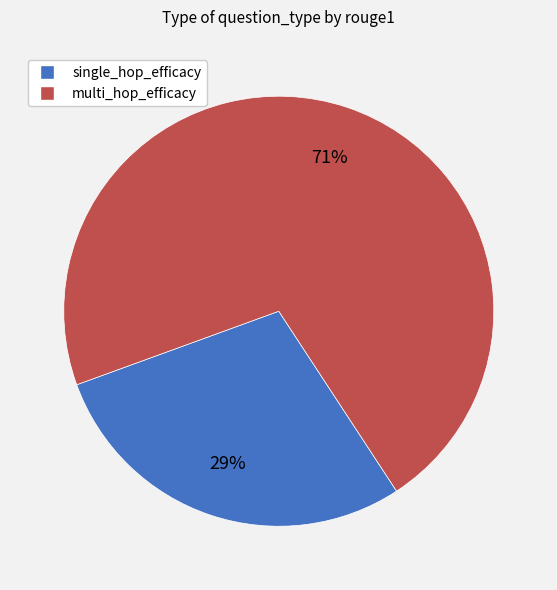

How many segments does this pie chart have?

2